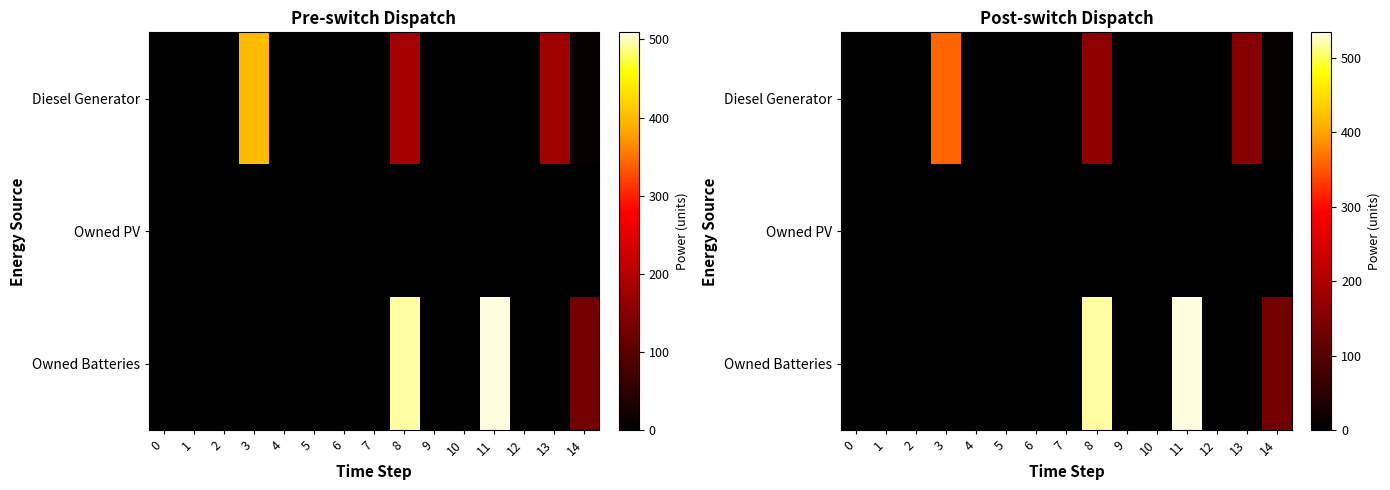

What is the total value across all series at 8?

683.5